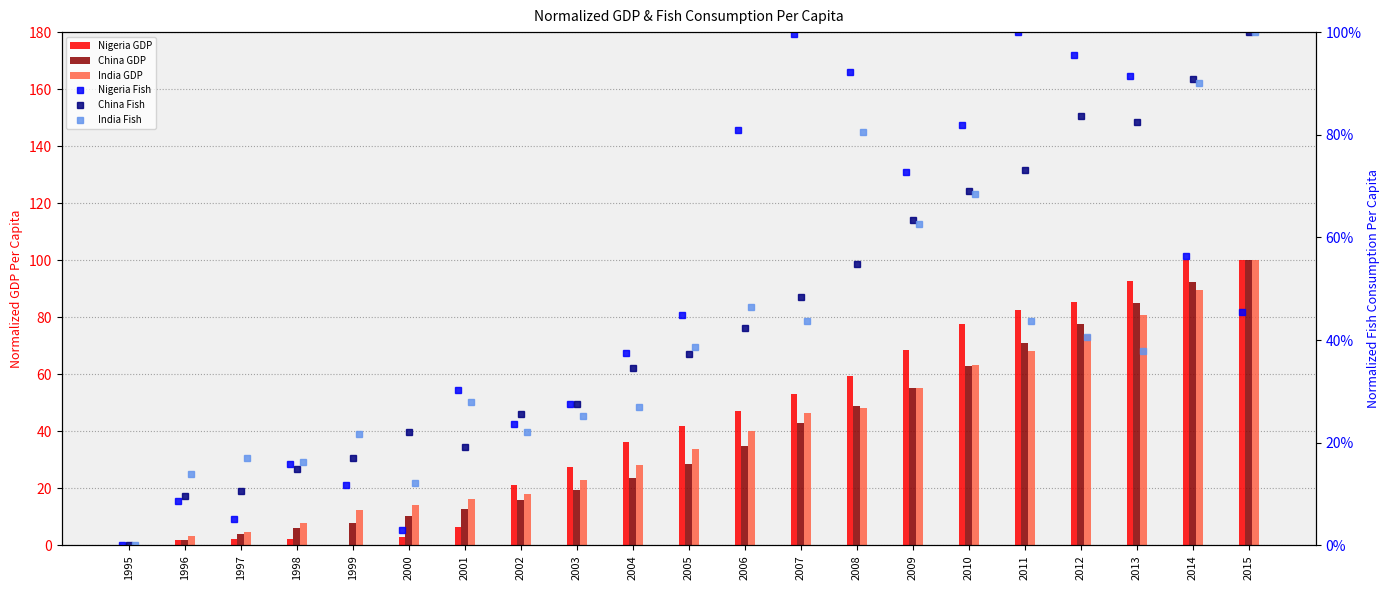

At which label does Nigeria GDP first exceed 41?

2005